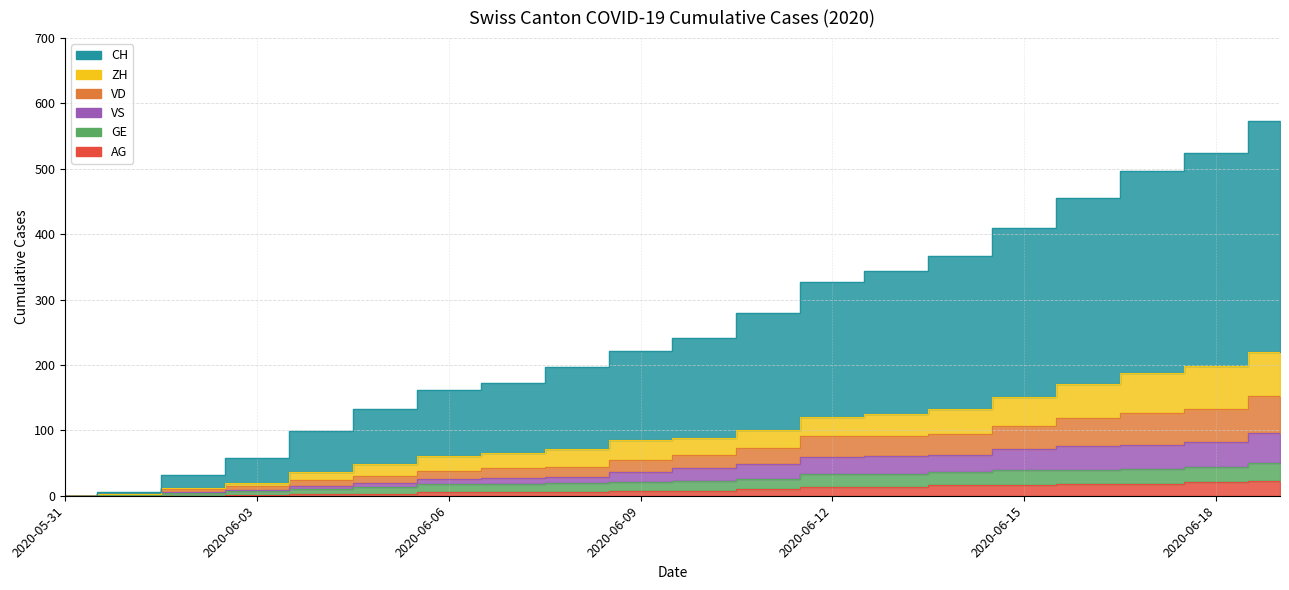

Is the value of VD at 2020-06-15 greater than the value of CH at 2020-06-10?

No